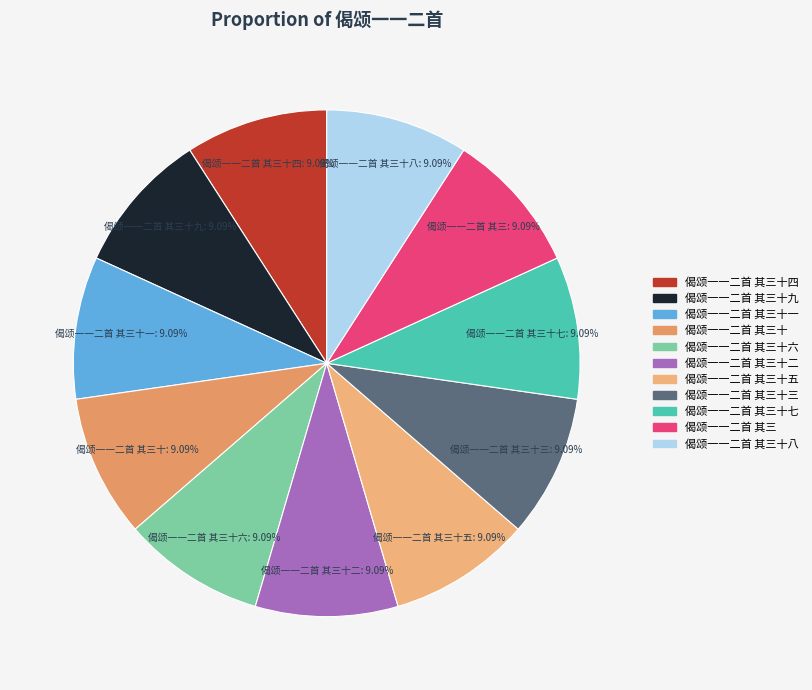

Combined, do 偈颂一一二首 其三十一 and 偈颂一一二首 其三十五 account for over 50%?

No